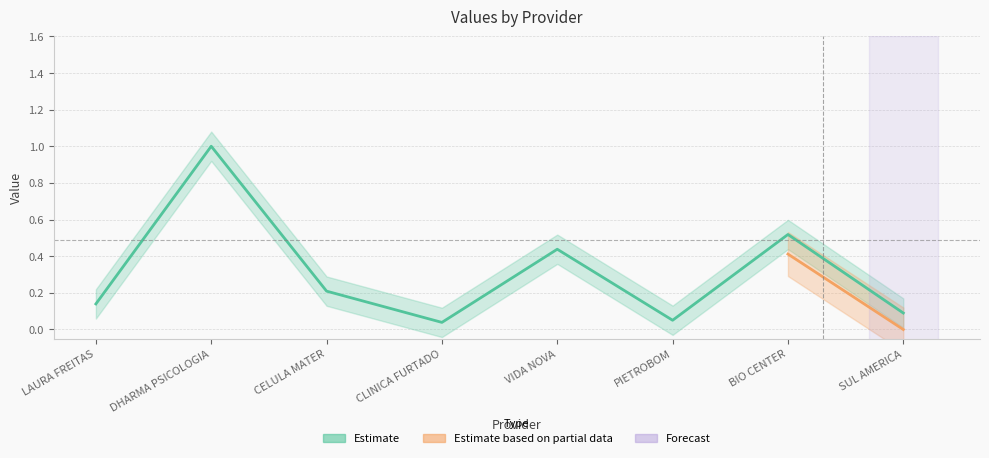

What is the average value?

0.3